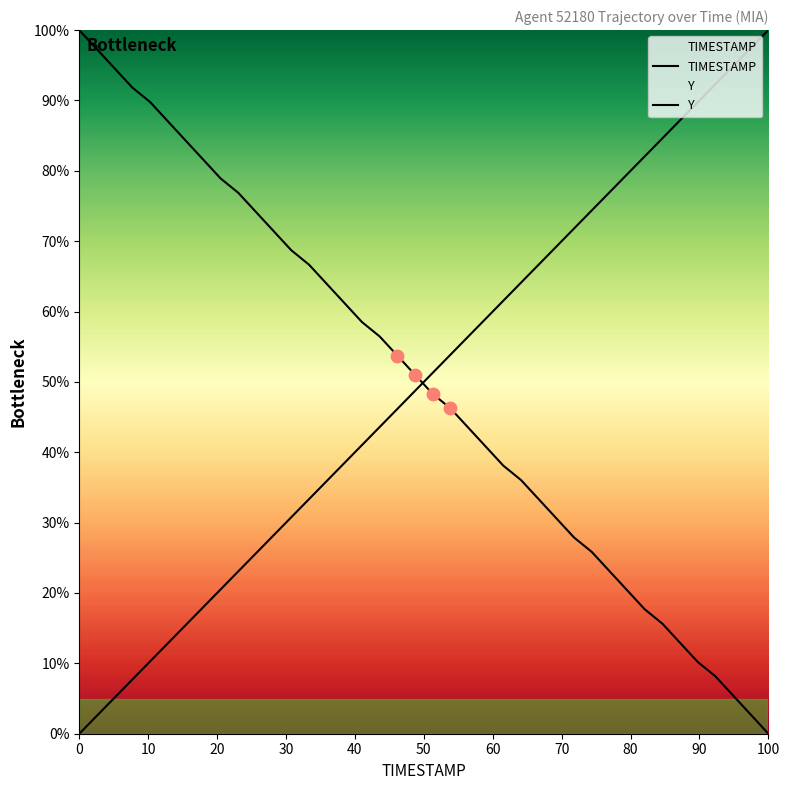

Which series has the widest spread of Y values?

TIMESTAMP